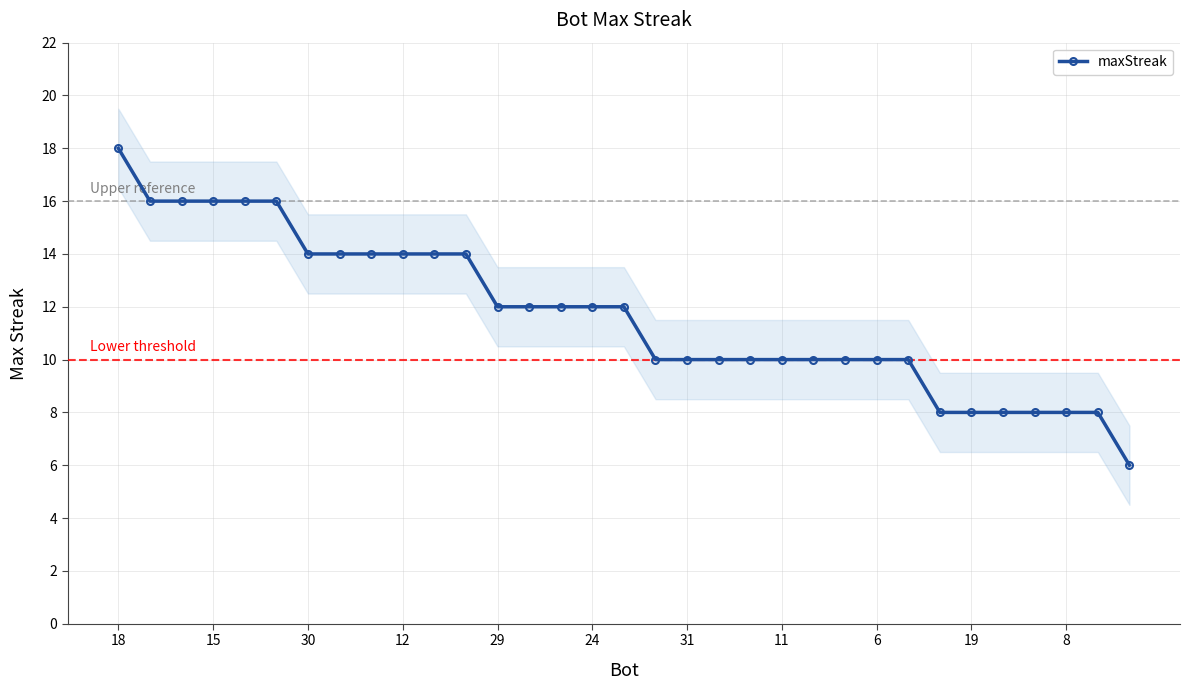

How many values exceed 12?

12